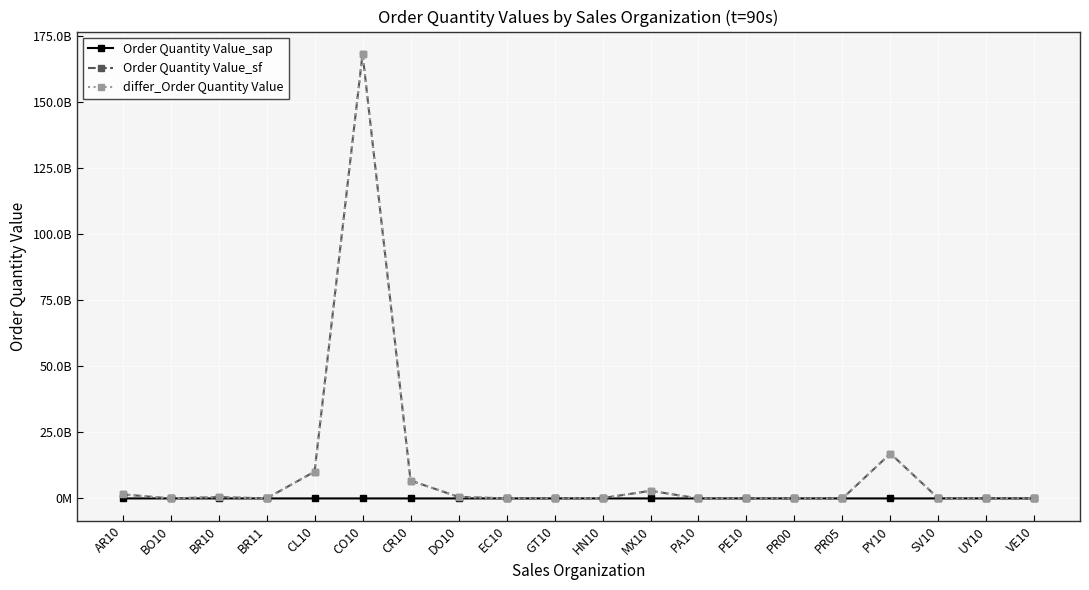

Does the chart have visible grid lines?

Yes